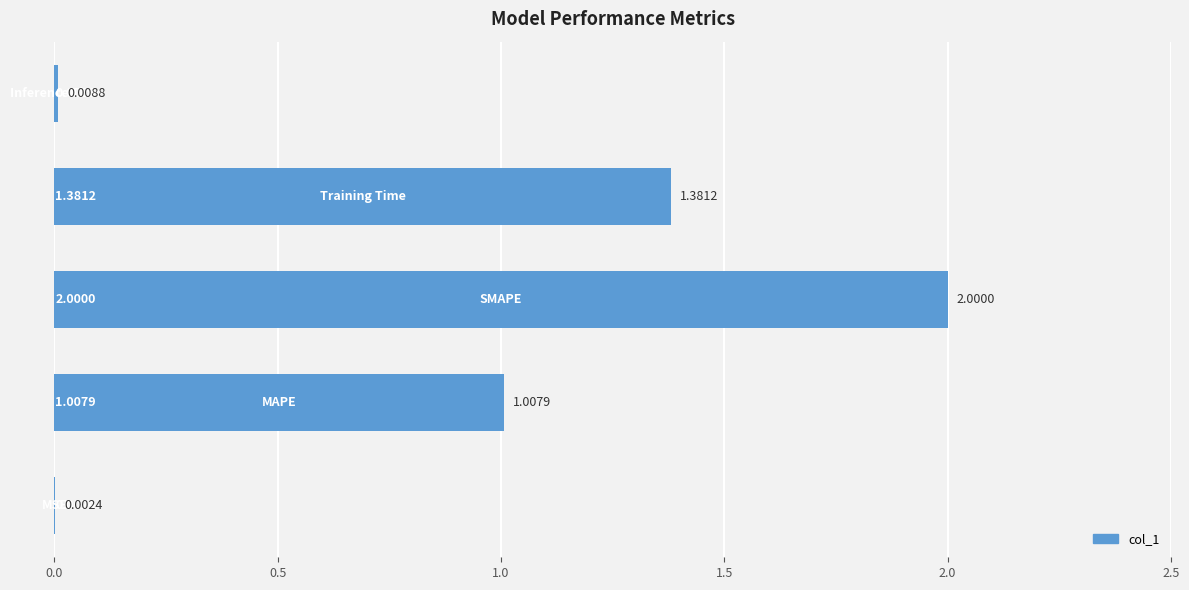

What is the sum of all values?

4.4